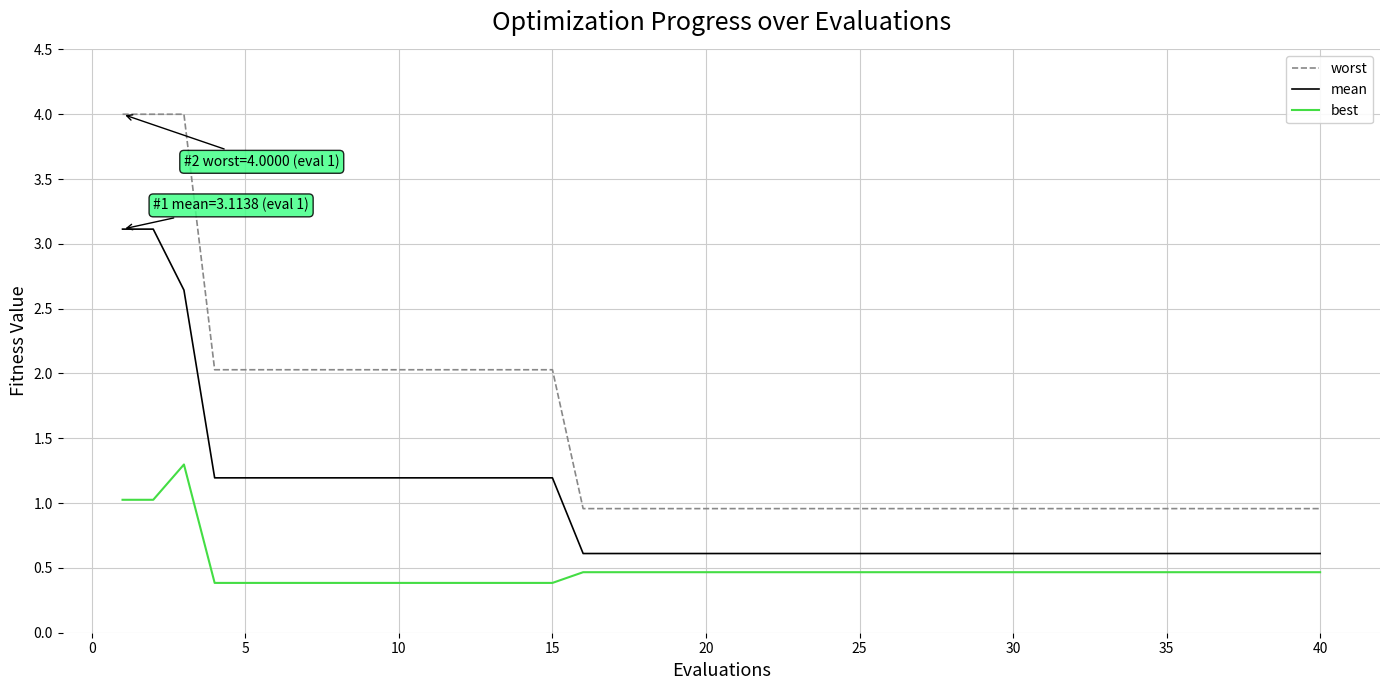

What is the difference between the maximum and minimum values in the best series?

0.9